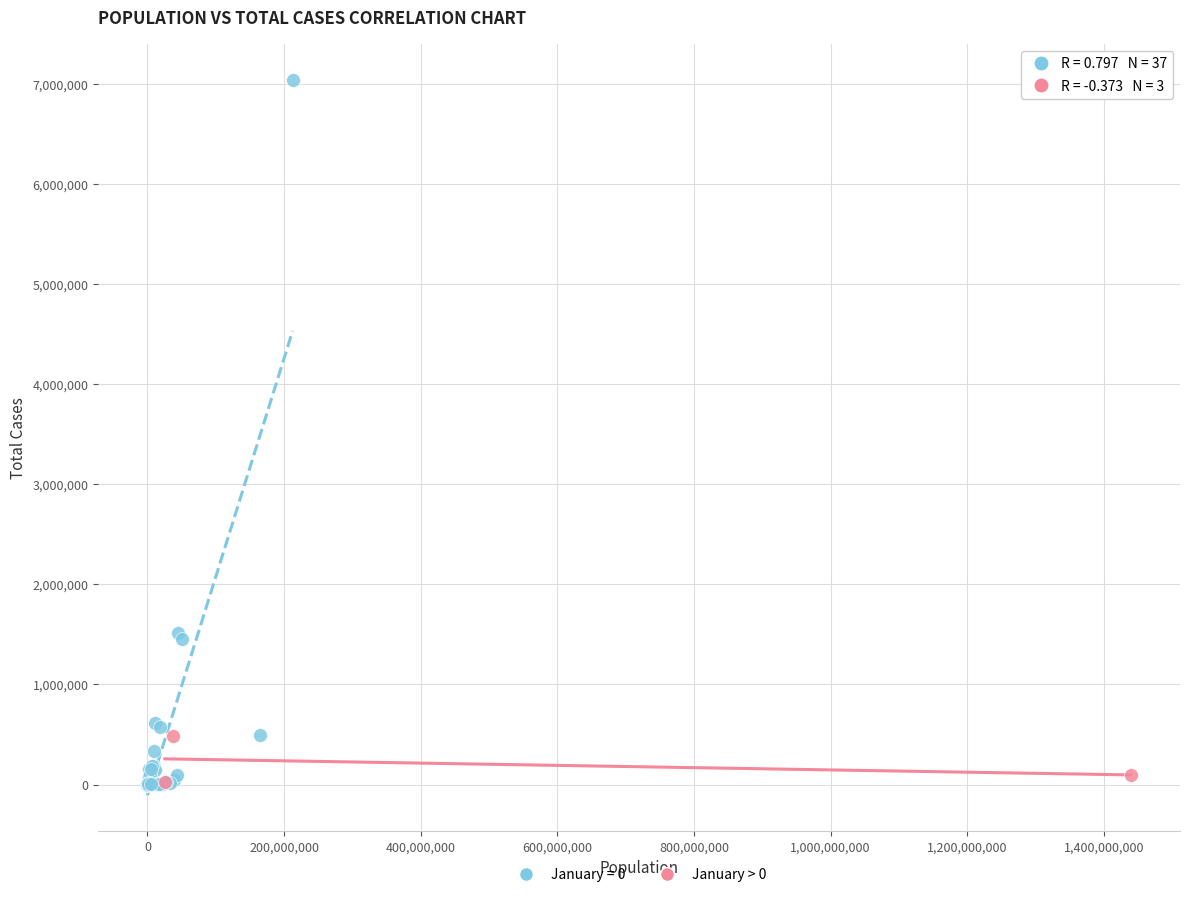

Which series has the widest spread of Y values?

January = 0